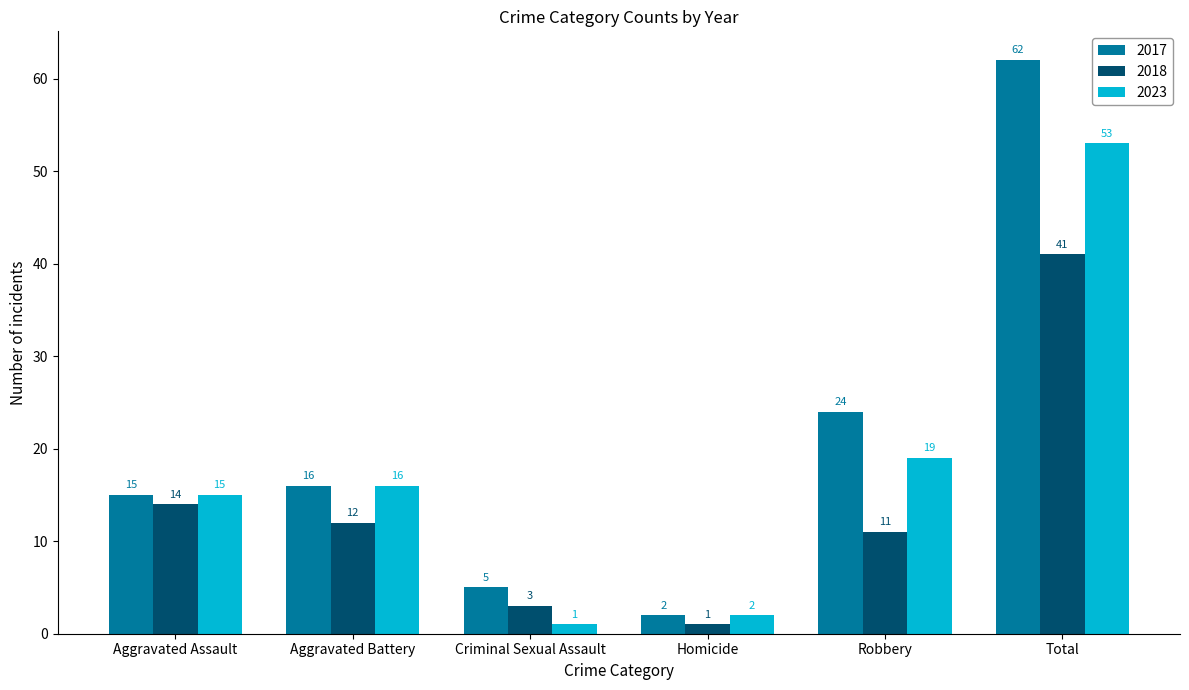

At which label does 2023 reach its minimum?

Criminal Sexual Assault